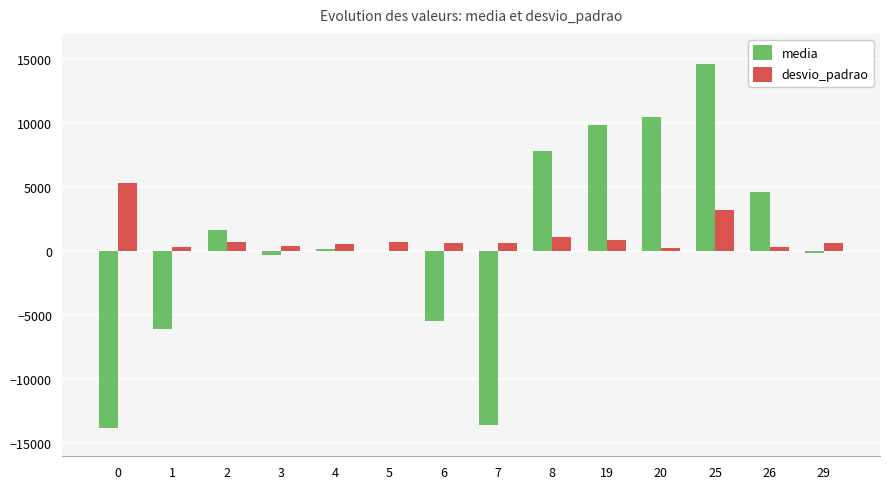

Which series changed the most between 20 and 25?

media